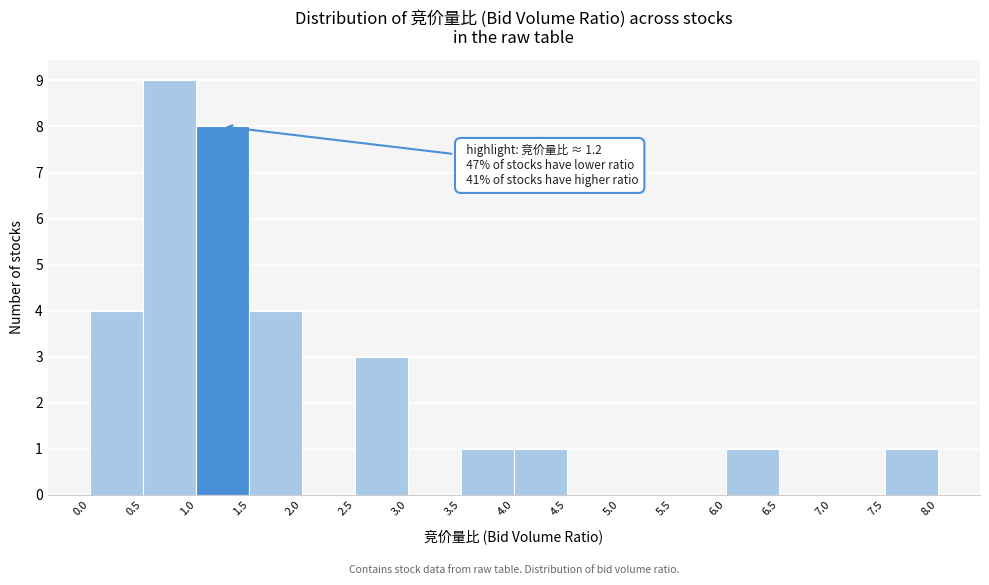

Which range on the x-axis has the tallest bar?

0.5 to 1.0